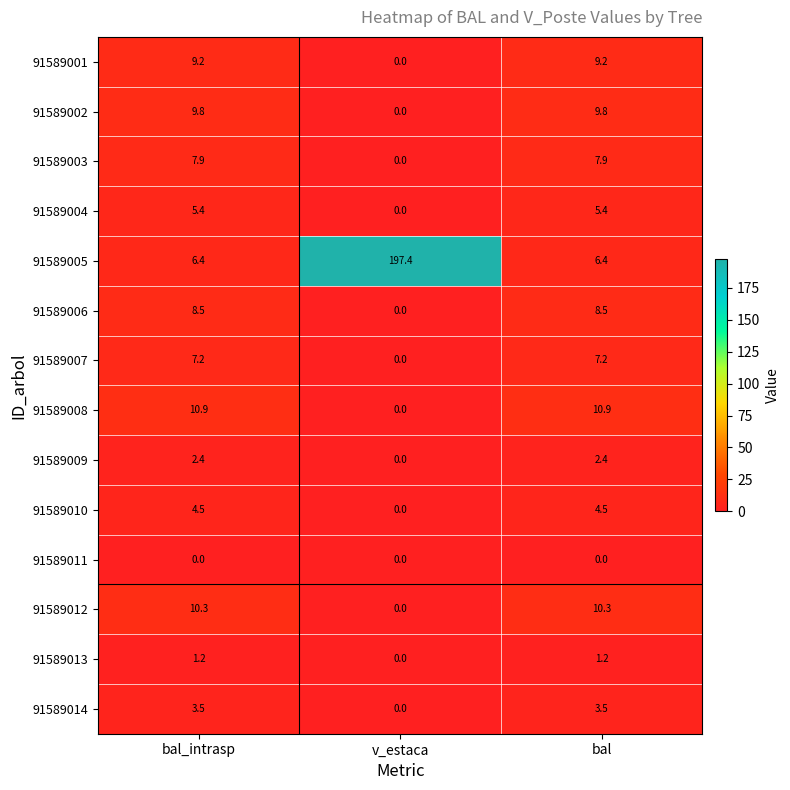

Count the number of categories in the chart.

3